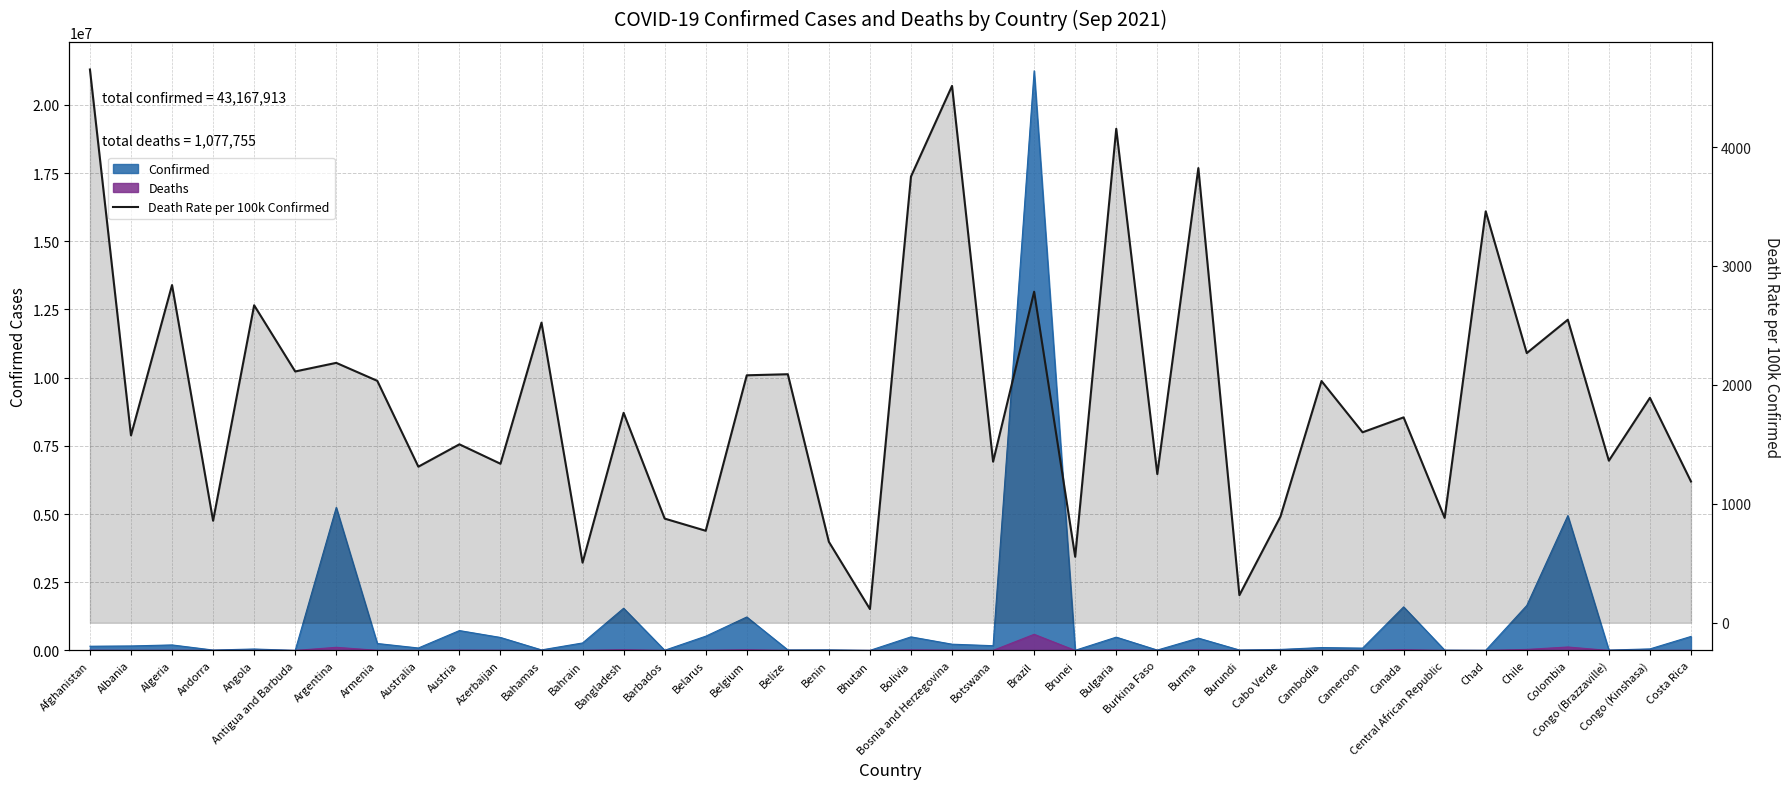

At which category does the chart reach its peak across all series?

Afghanistan